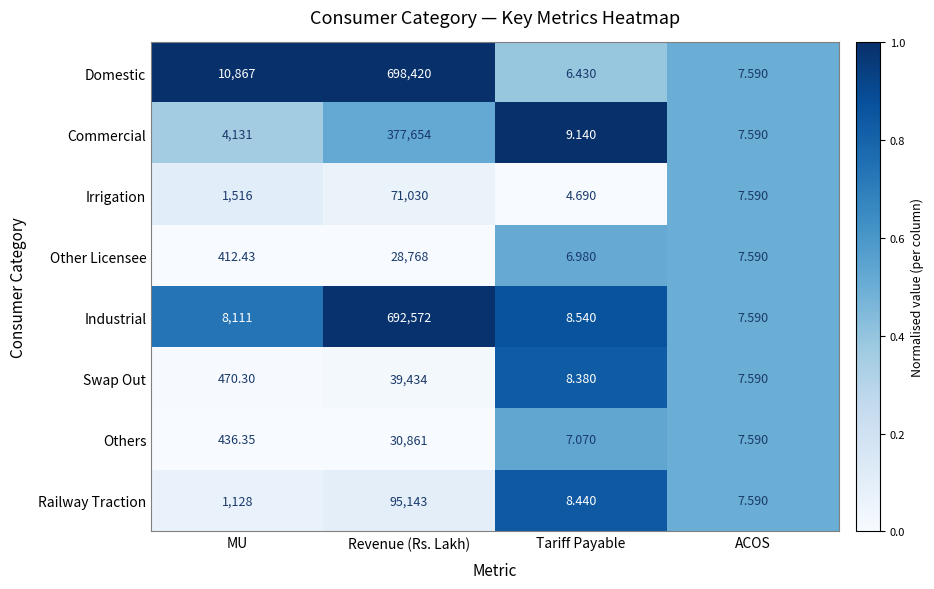

Which category has the highest value in the Industrial series?

Revenue (Rs. Lakh)